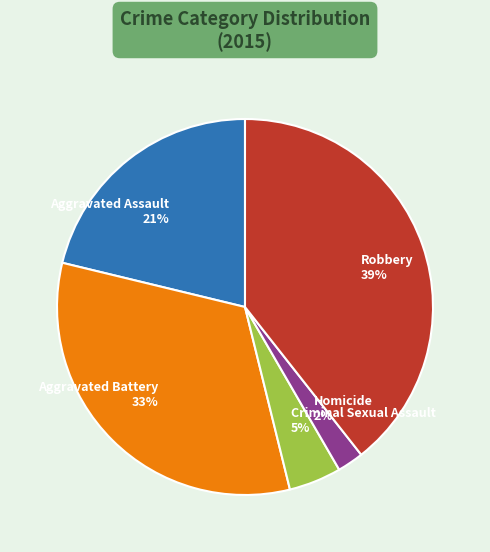

How many segments does this pie chart have?

5